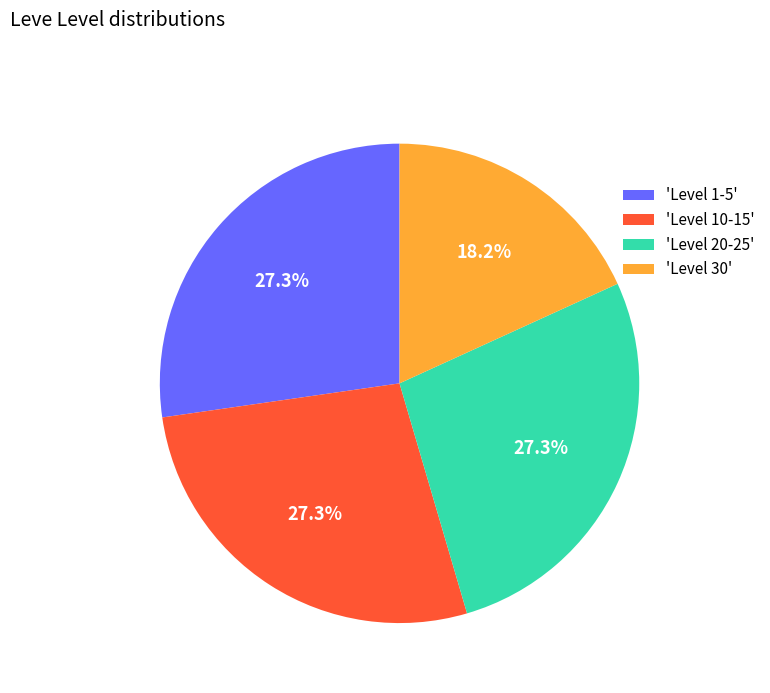

How much of the chart is everything except 'Level 1-5'?

72.7%